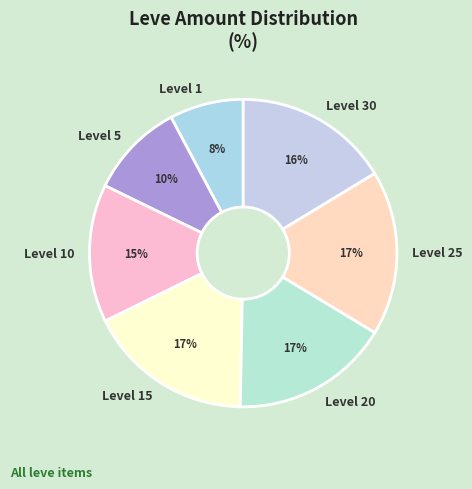

Approximately how many times larger is the value at Level 25 compared to Level 5?

1.7